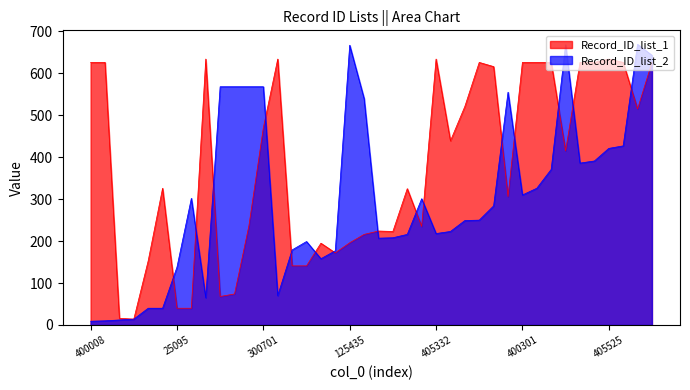

Which has a higher value, 400008 or 125435?

400008